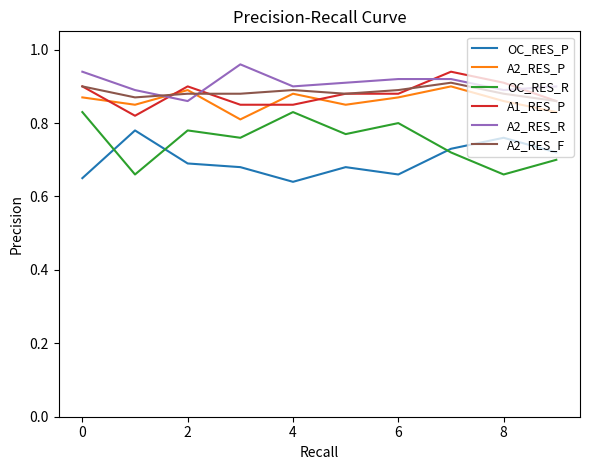

True or false: A2_RES_F and OC_RES_P cross at least once.

False